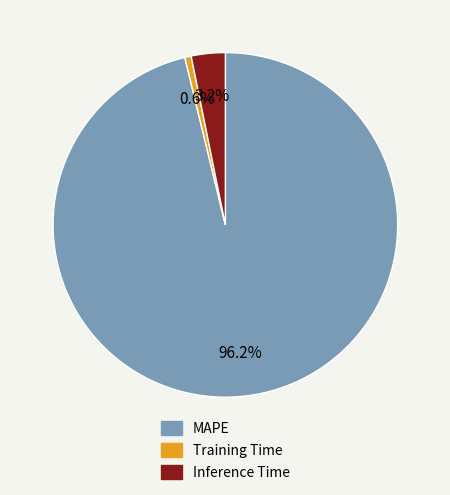

Which has a higher value, Training Time or MAPE?

MAPE